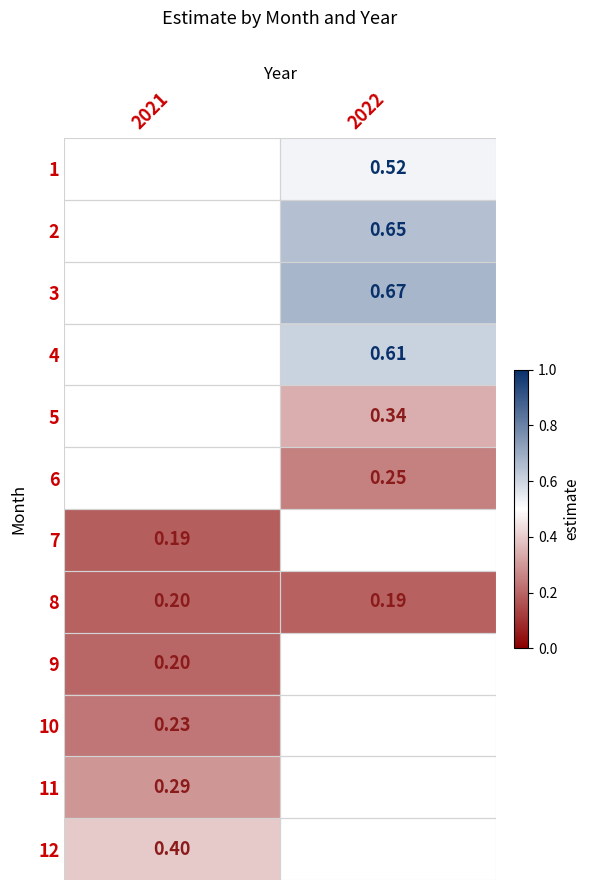

Where does the 5 series first go above 0?

2022